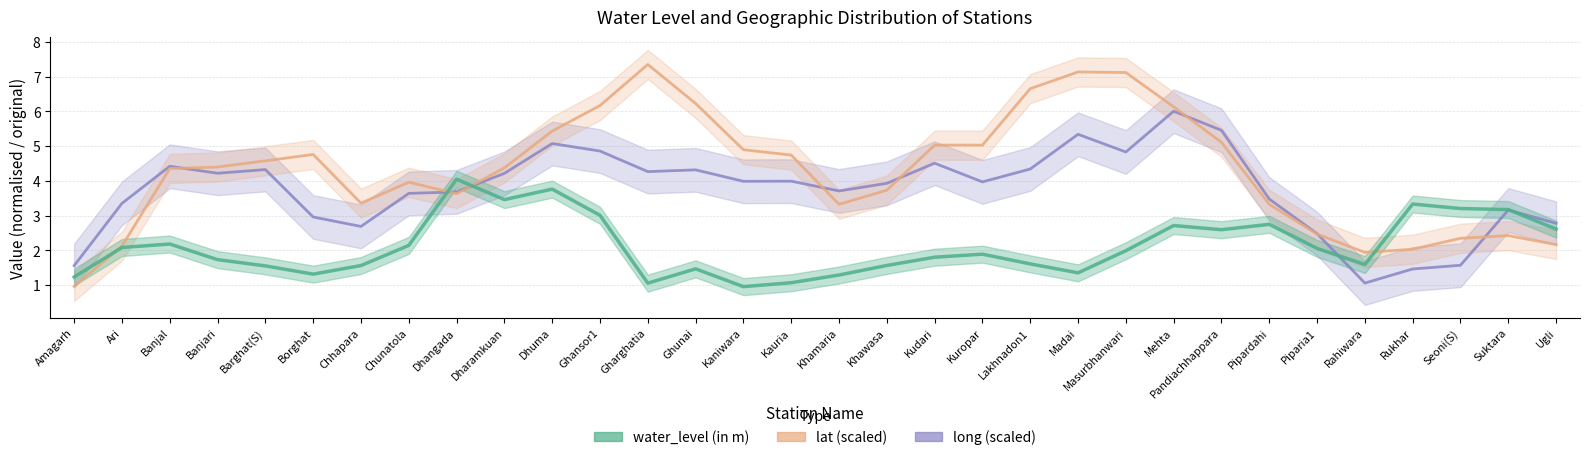

What value does the long series have at Ari?

3.4